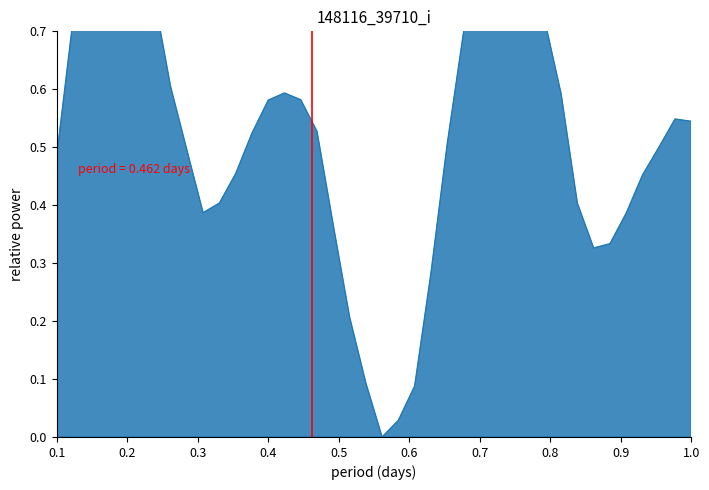

True or false: the data has more than 1 interior local peaks.

True